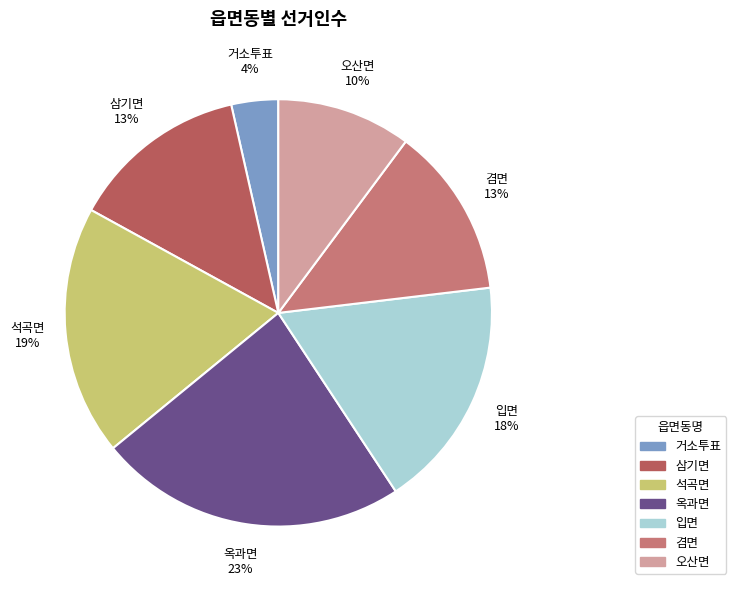

Which category has the biggest portion of the pie?

옥과면